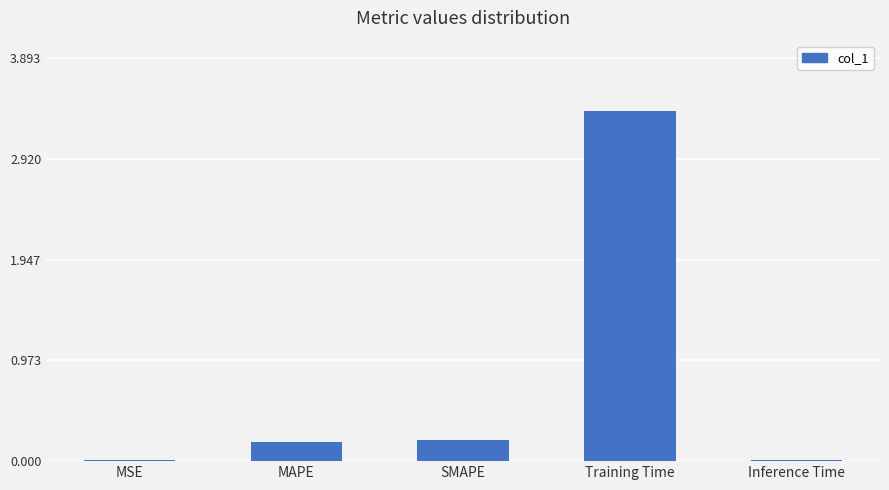

What is the sum of all values?

3.8